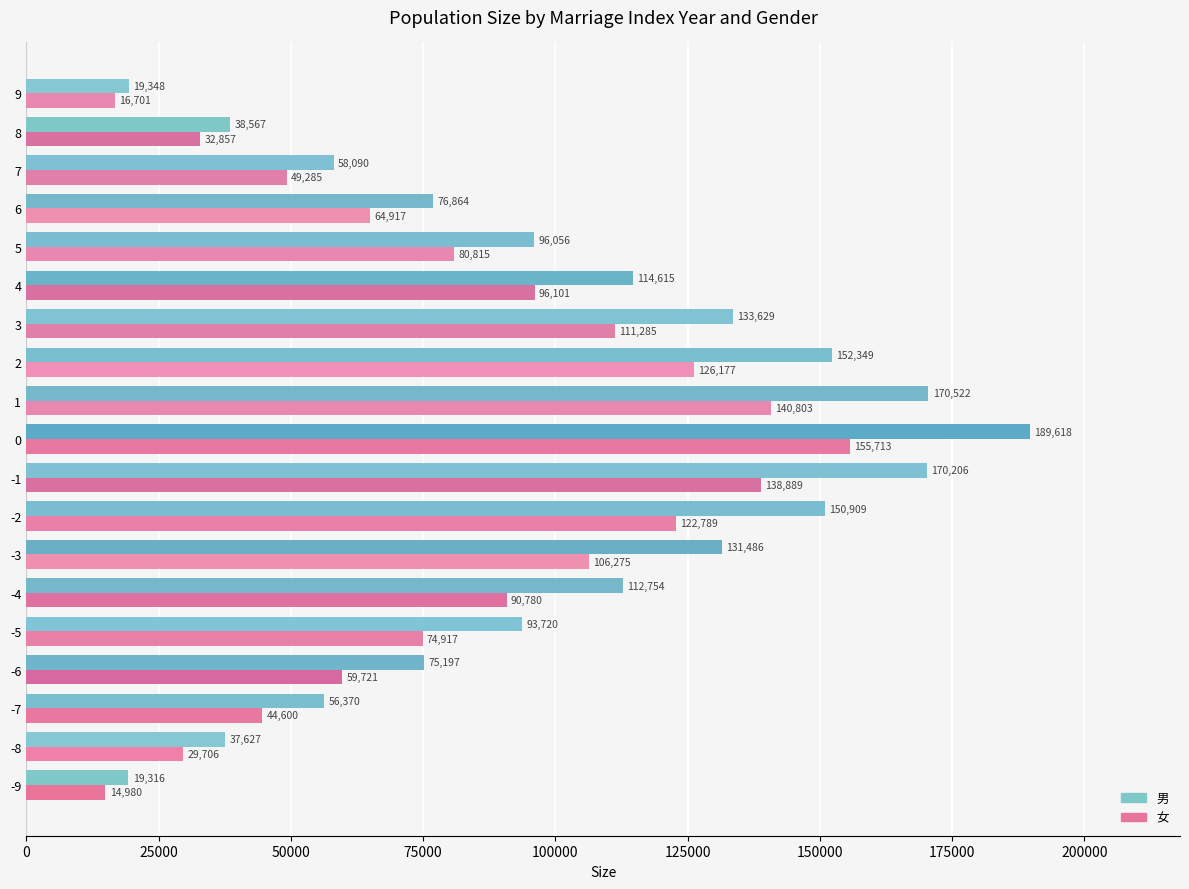

Which series changed the most between -7 and 1?

男